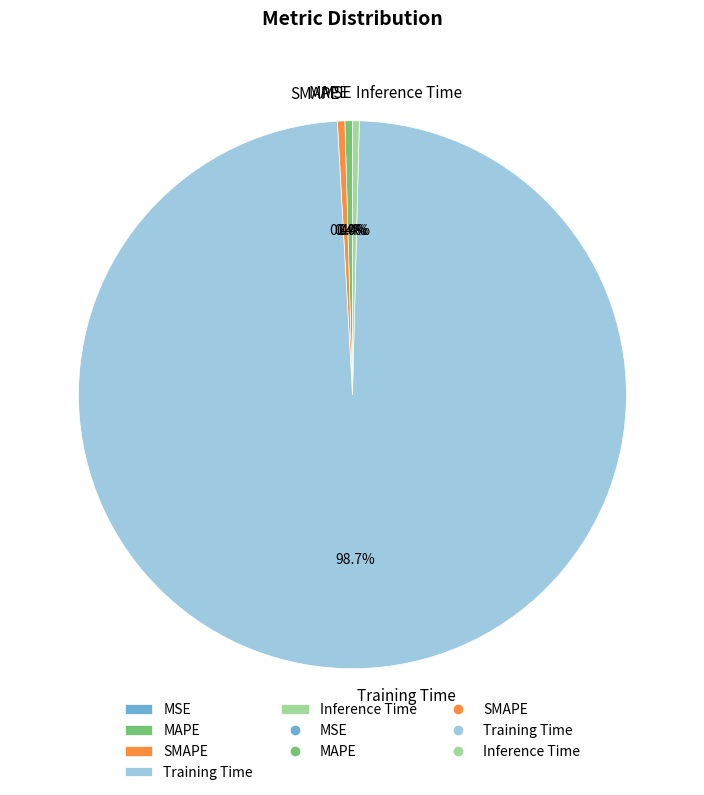

Combined, do MAPE and SMAPE account for over 50%?

No